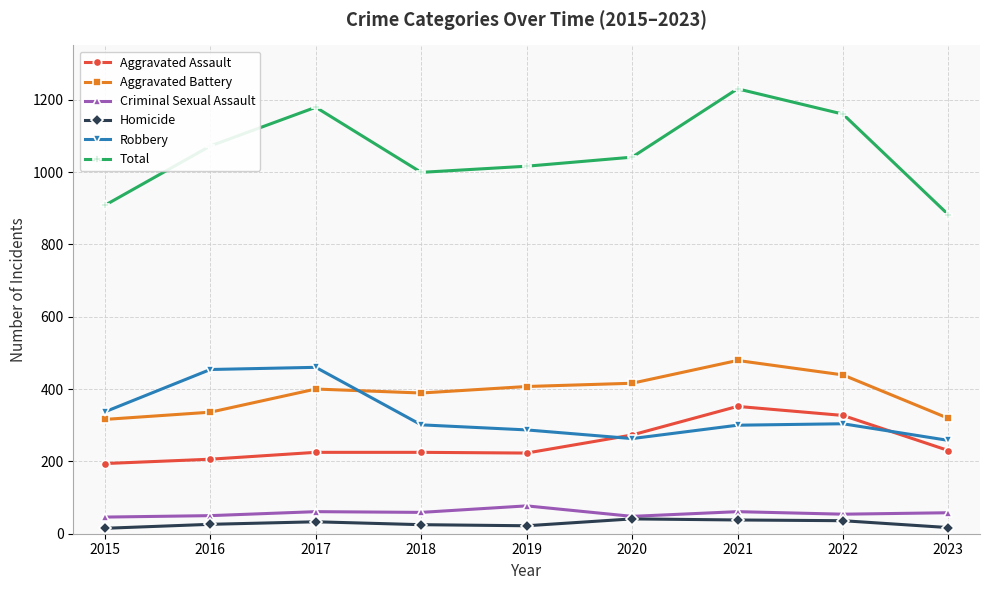

What is the spread (max minus min) of values at 2022?

1124